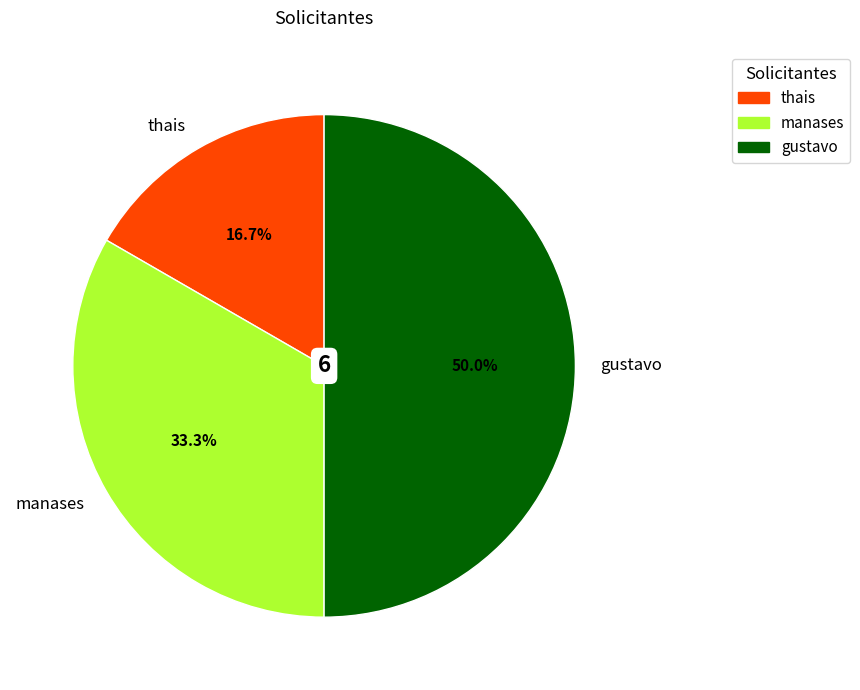

Which slice is the largest?

gustavo